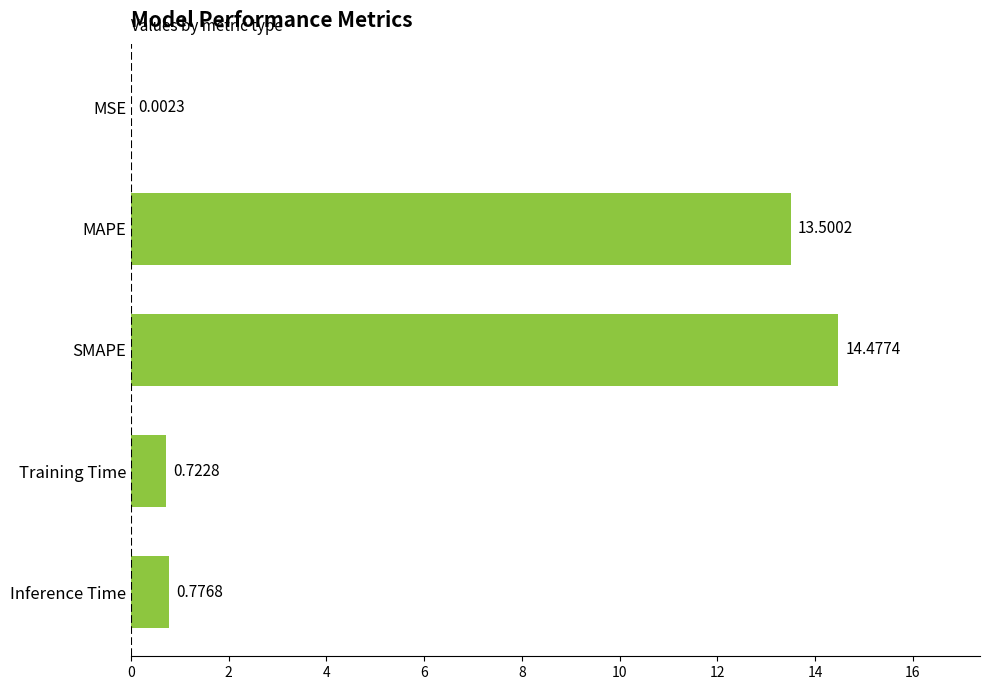

What is the sum of the values at MSE and SMAPE?

14.5